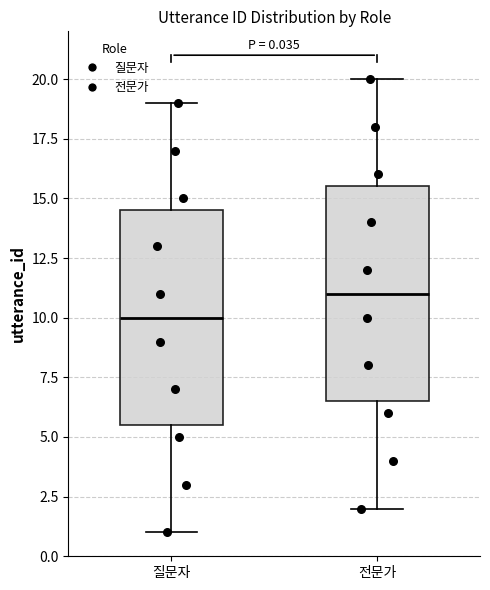

Which box's median line is the highest?

전문가